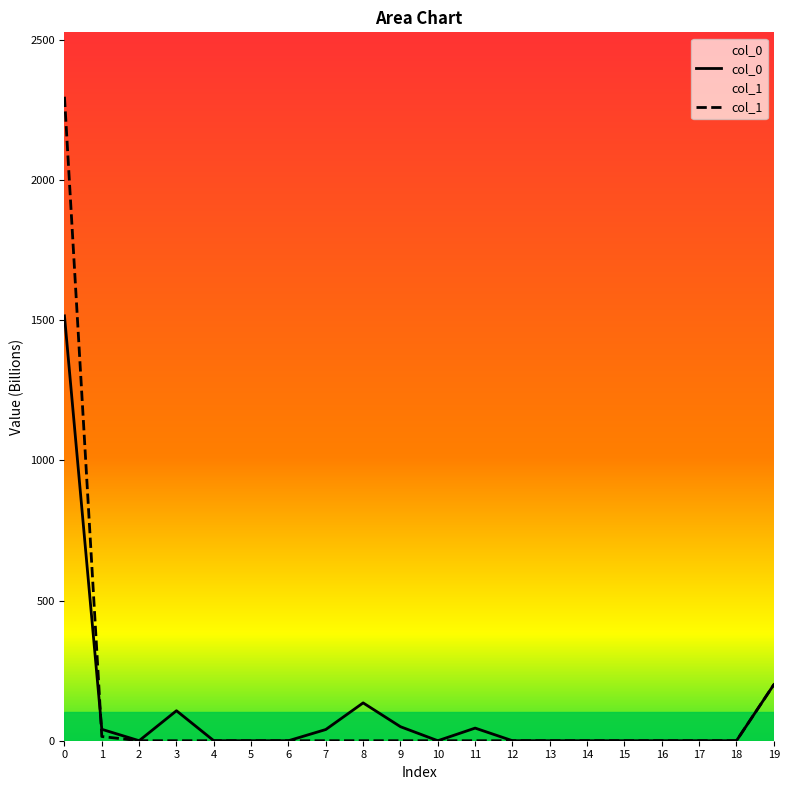

What is the difference between the second highest and minimum values in the col_0 series?

200.0